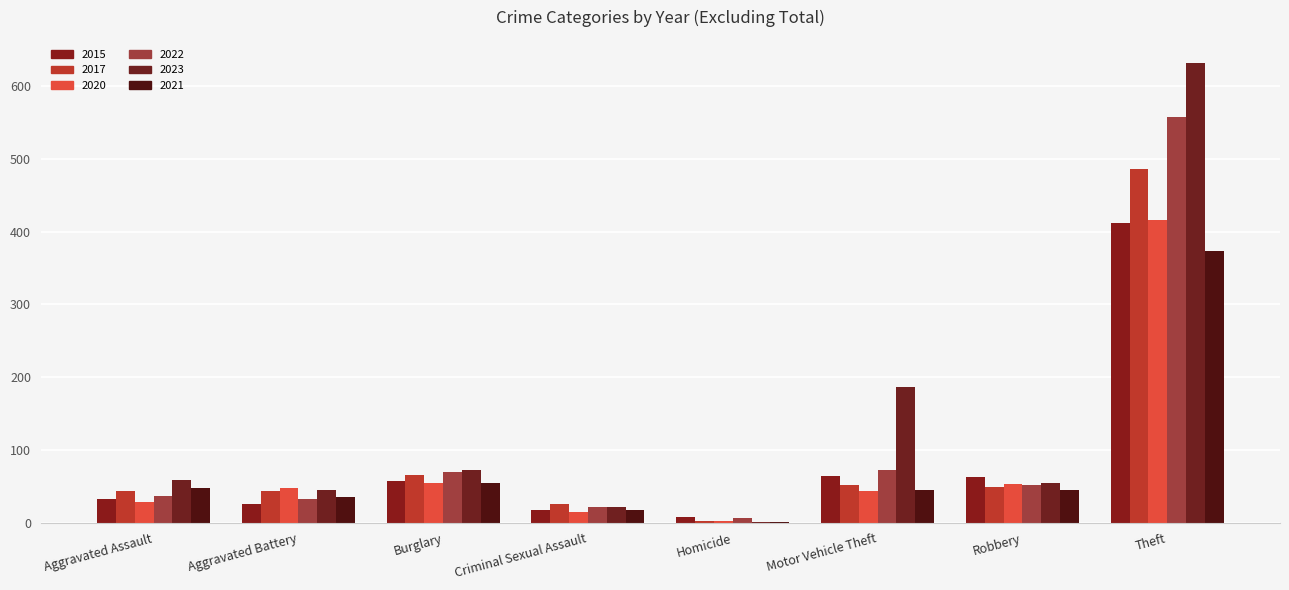

The 2022 series shows 21 at Criminal Sexual Assault. True or false?

True